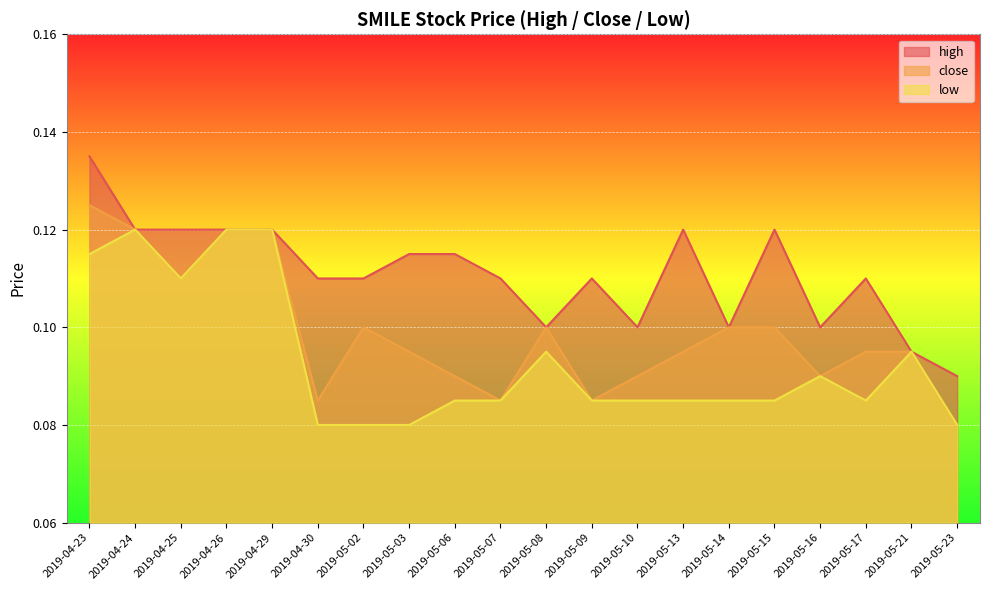

The close series shows 0.1 at 2019-04-24. True or false?

True